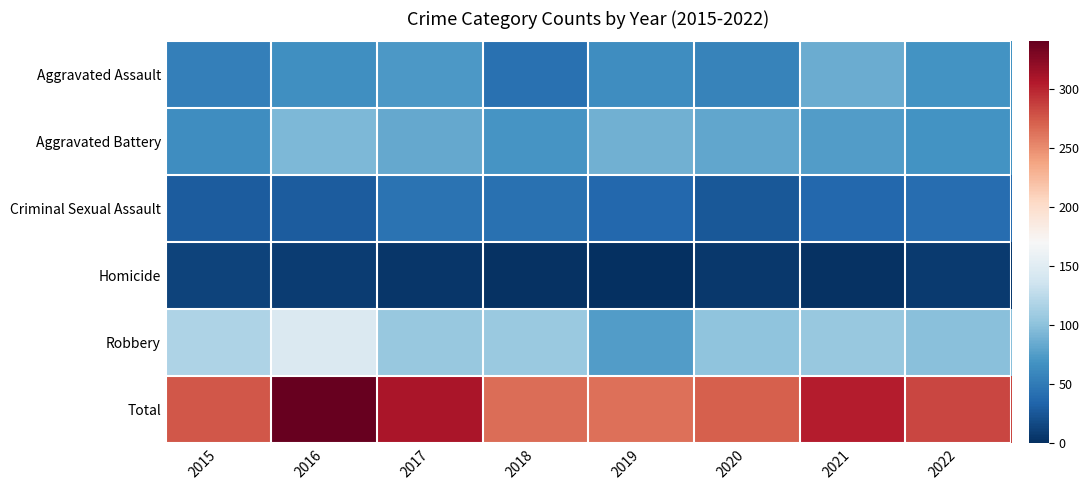

What is the difference between the highest and lowest values at 2022?

277